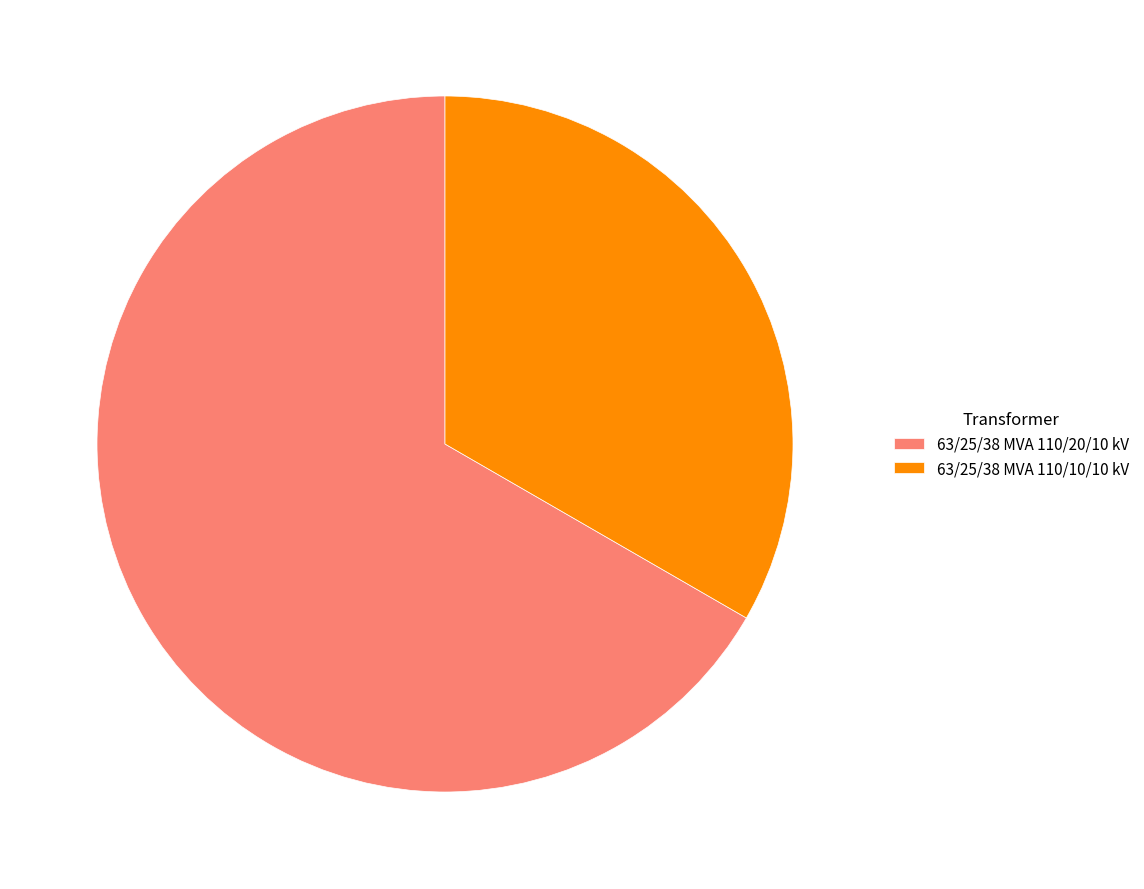

Which category has the biggest portion of the pie?

63/25/38 MVA 110/20/10 kV